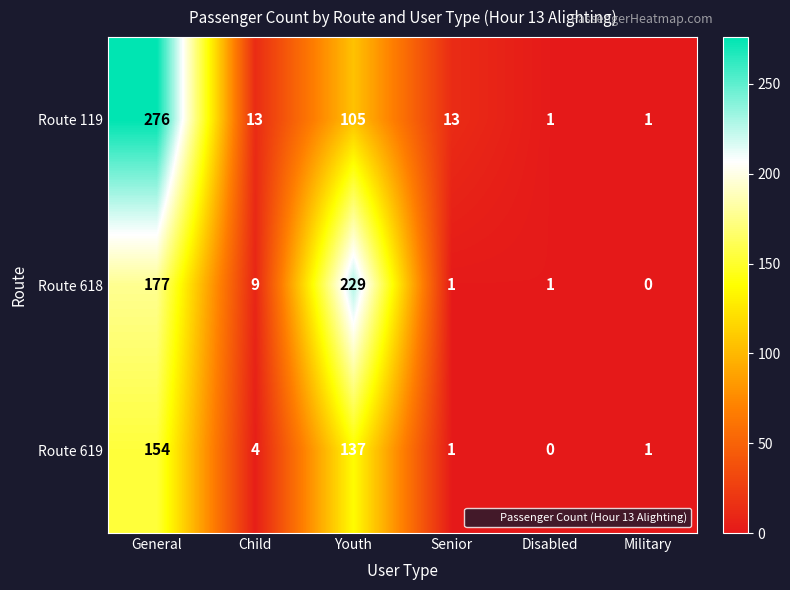

Count the number of categories in the chart.

6